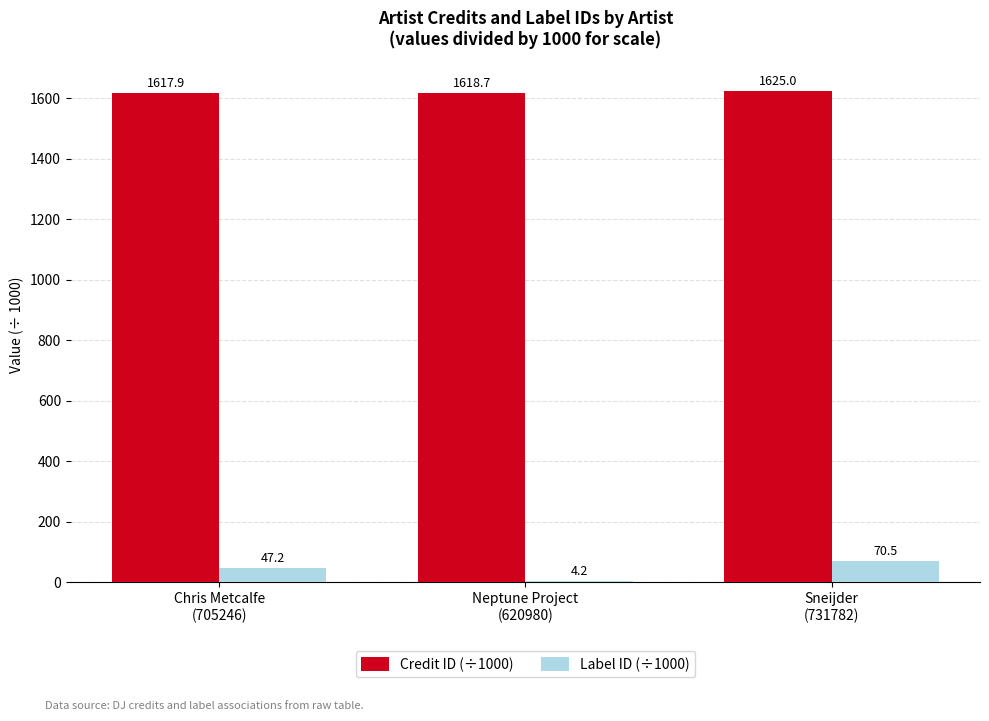

Which series has the largest total across all categories?

Credit ID (÷1000)